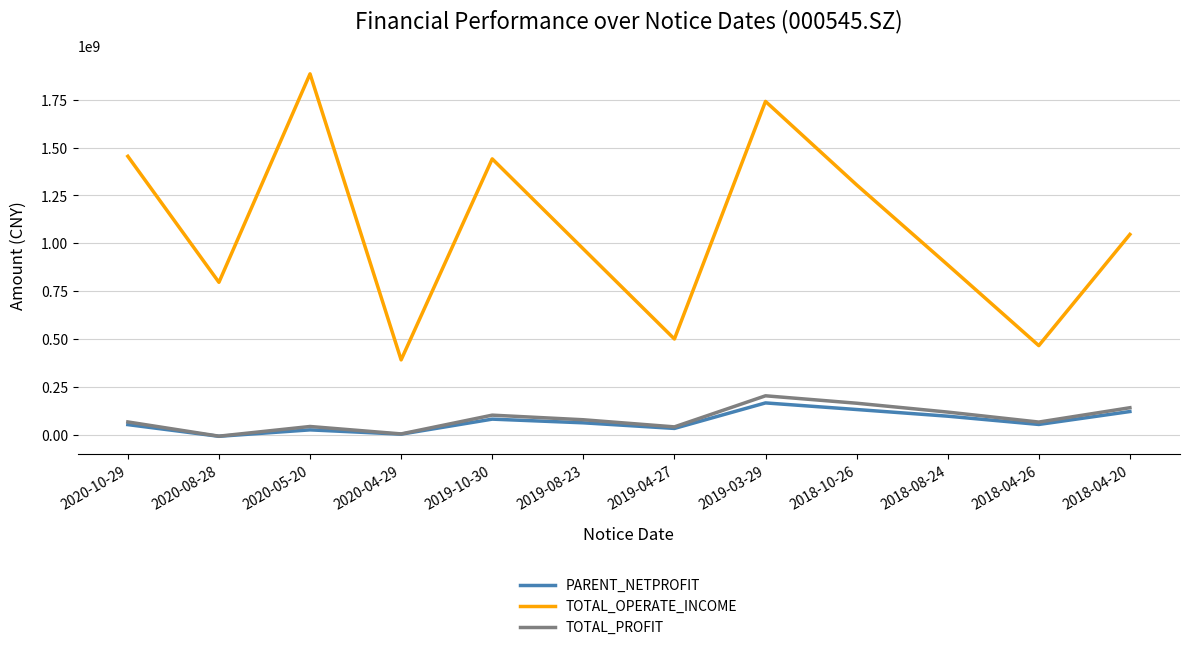

What value does the TOTAL_OPERATE_INCOME series have at 2020-08-28?

795866071.5